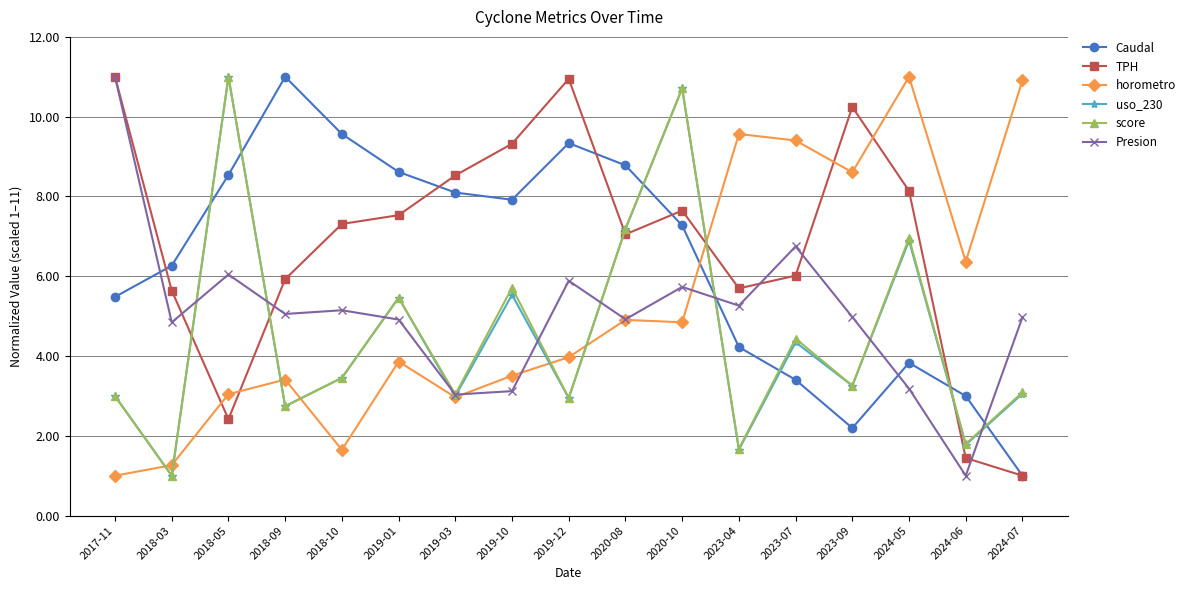

What value does the uso_230 series have at 2019-03?

3.0